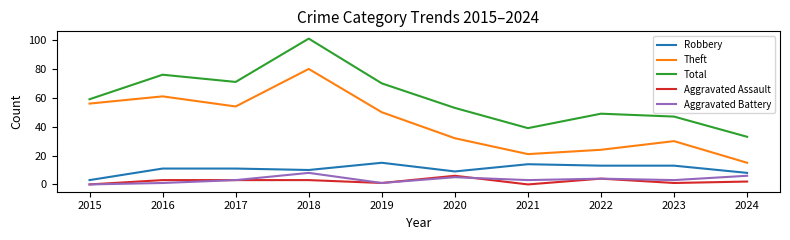

List the series in order of their peak value, lowest first.

Aggravated Assault, Aggravated Battery, Robbery, Theft, Total